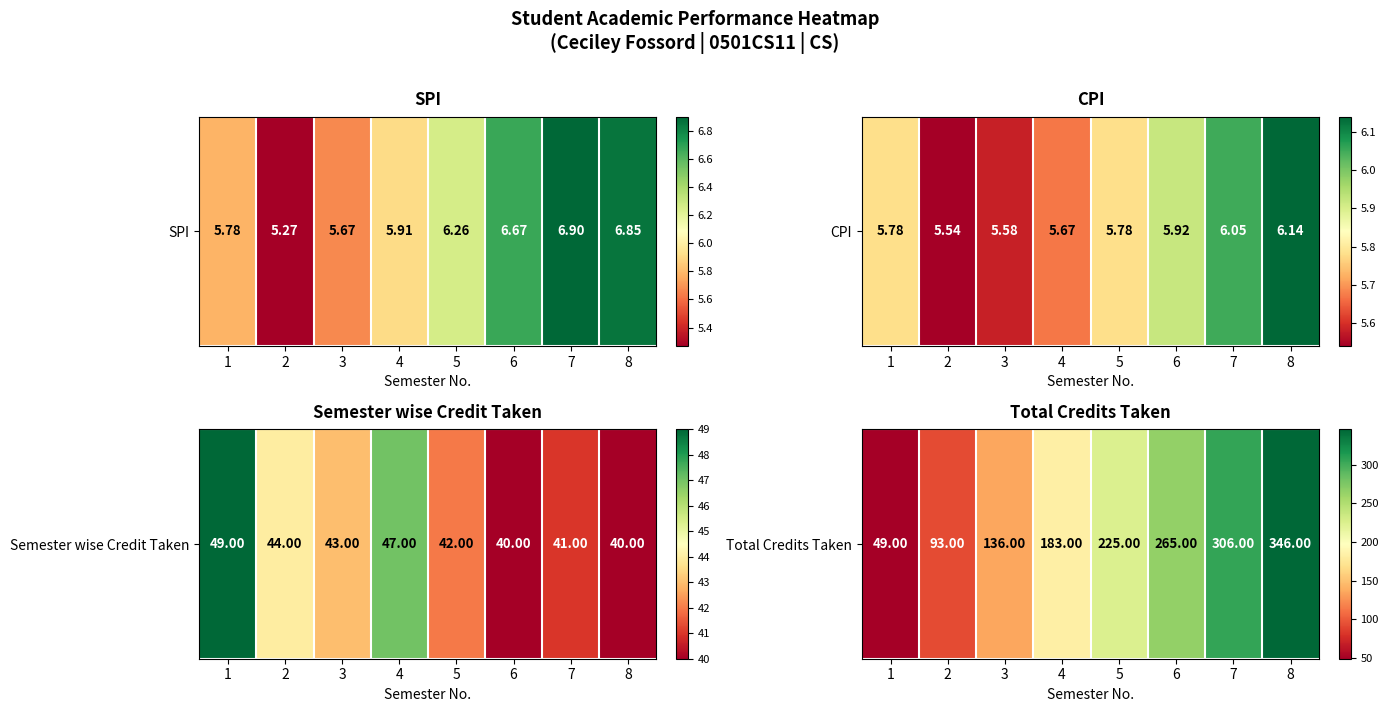

How many data points are above 225?

3